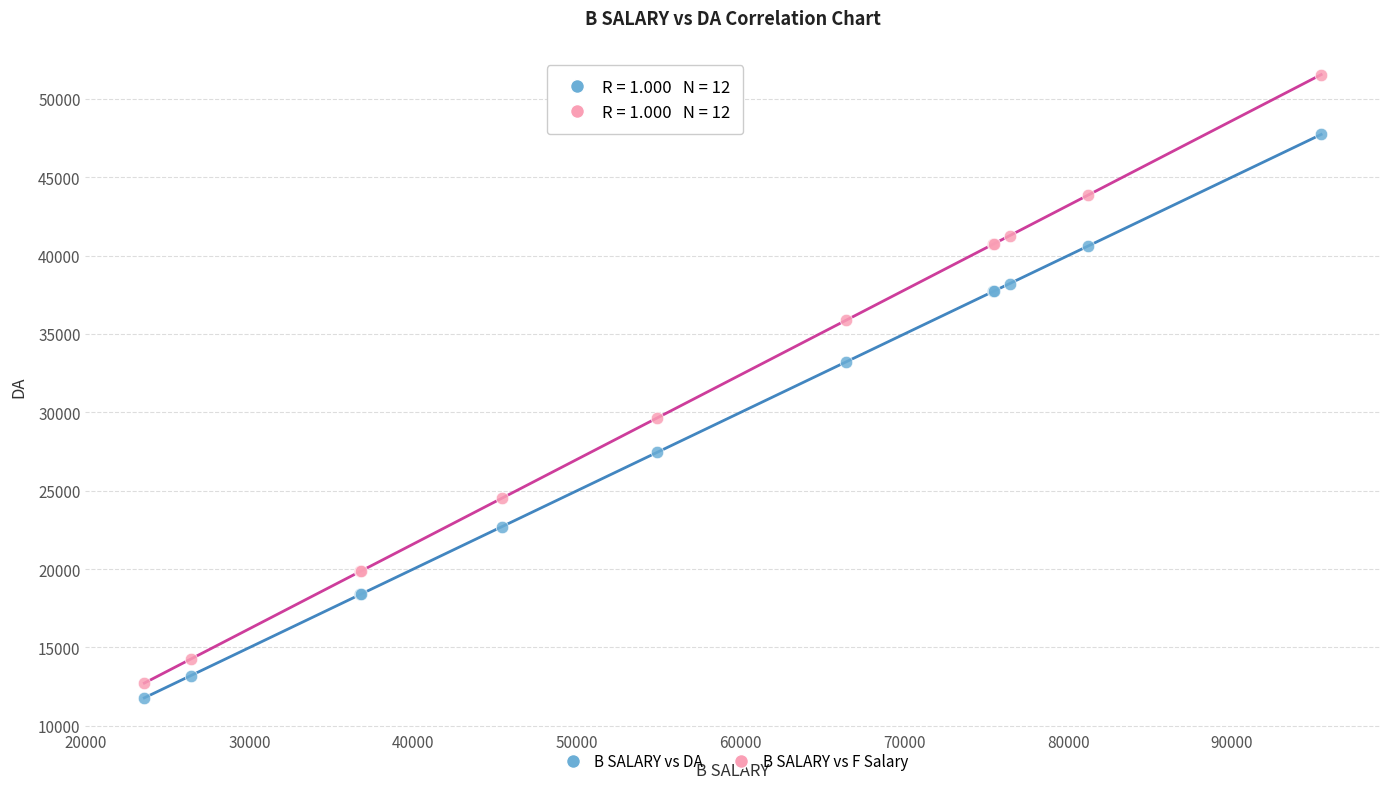

Across all series, what Y value is closest to 31661?

33205.0